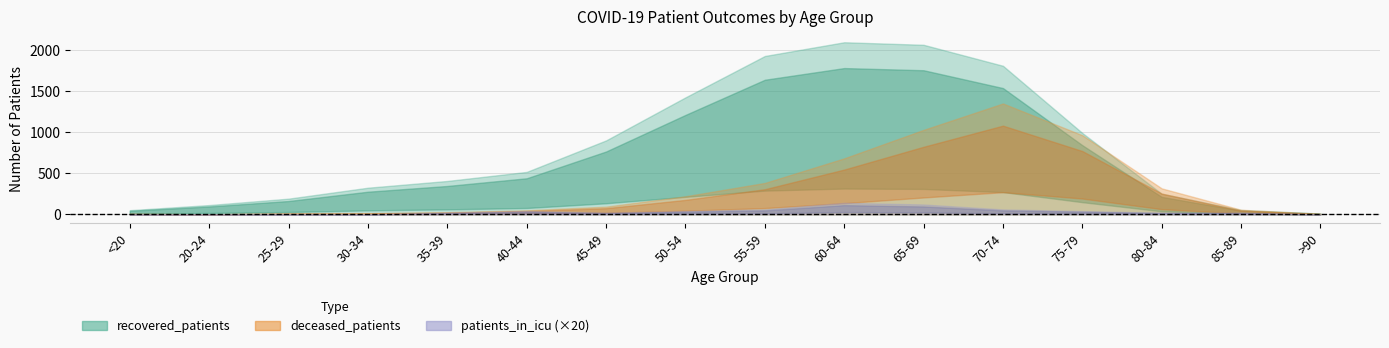

How many lines are shown in the chart?

3